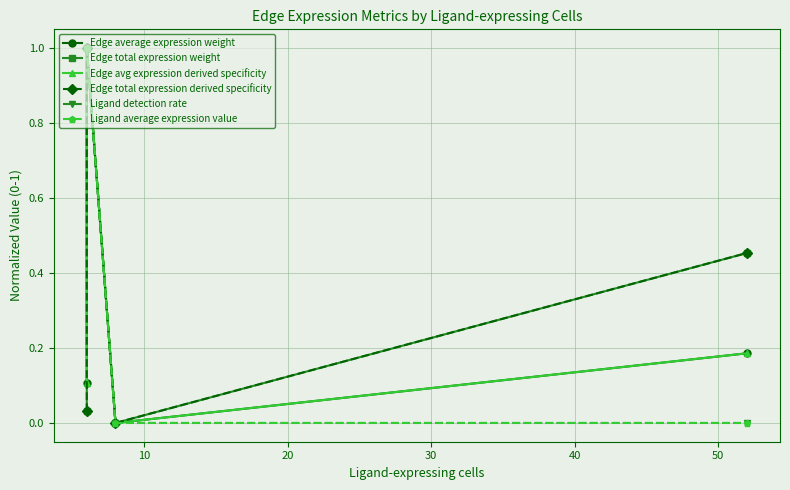

True or false: Ligand detection rate and Ligand average expression value cross at least once.

False